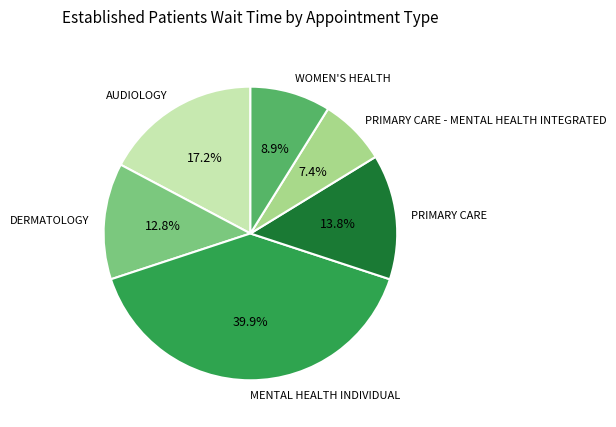

True or false: WOMEN'S HEALTH accounts for 9% of the total.

True